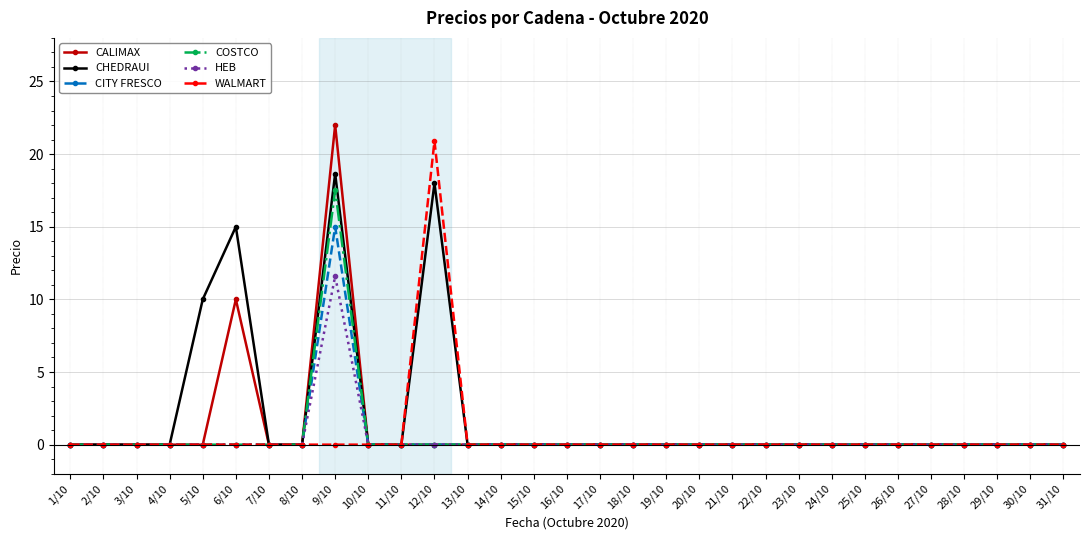

Is it true that WALMART equals 0.0 at 24/10?

True